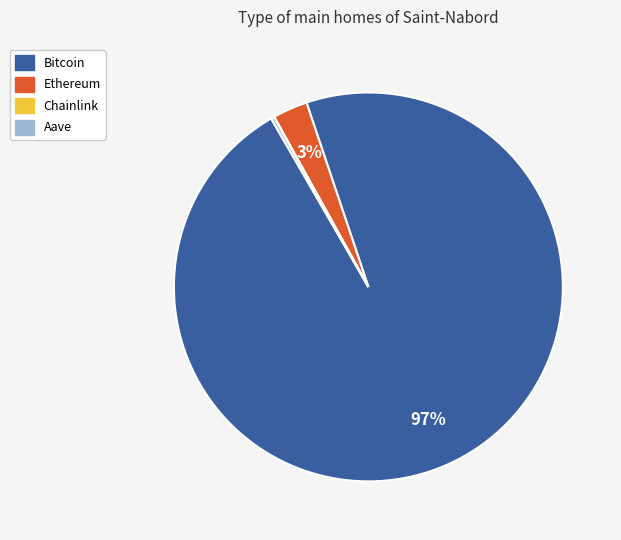

Which has a higher value, Bitcoin or Ethereum?

Bitcoin